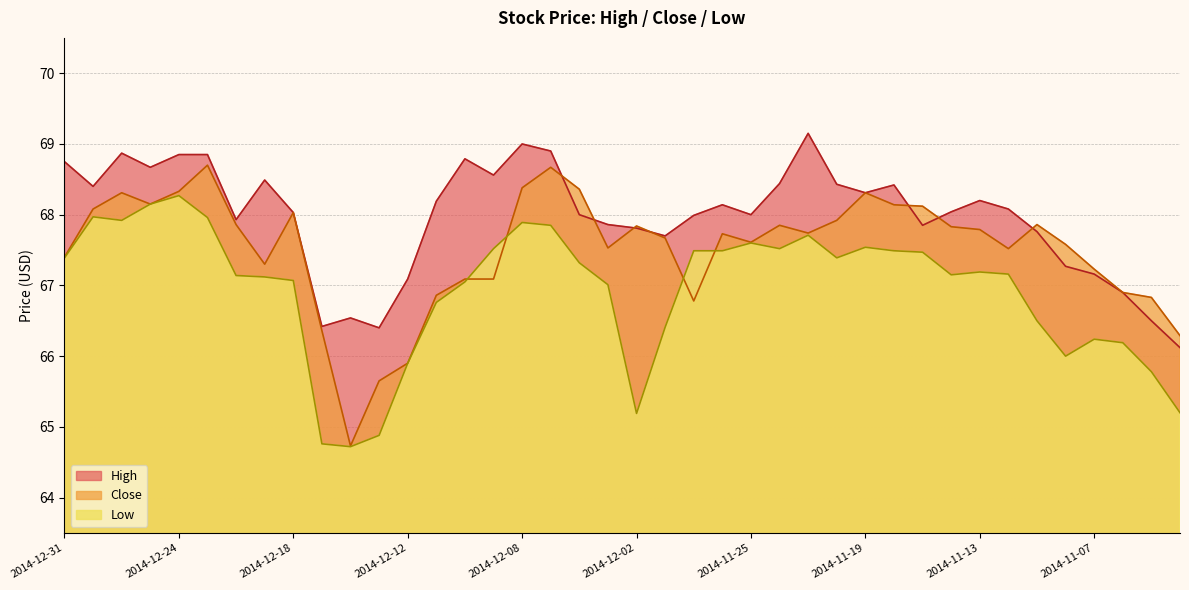

List the series in order of their peak value, lowest first.

Low, Close, High